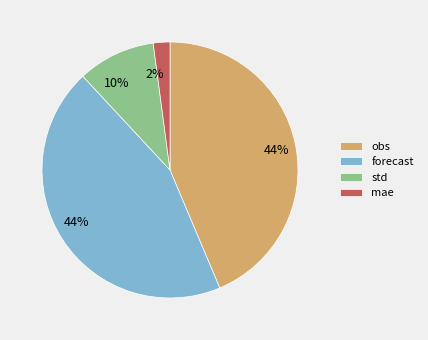

How many slices are in this pie chart?

4